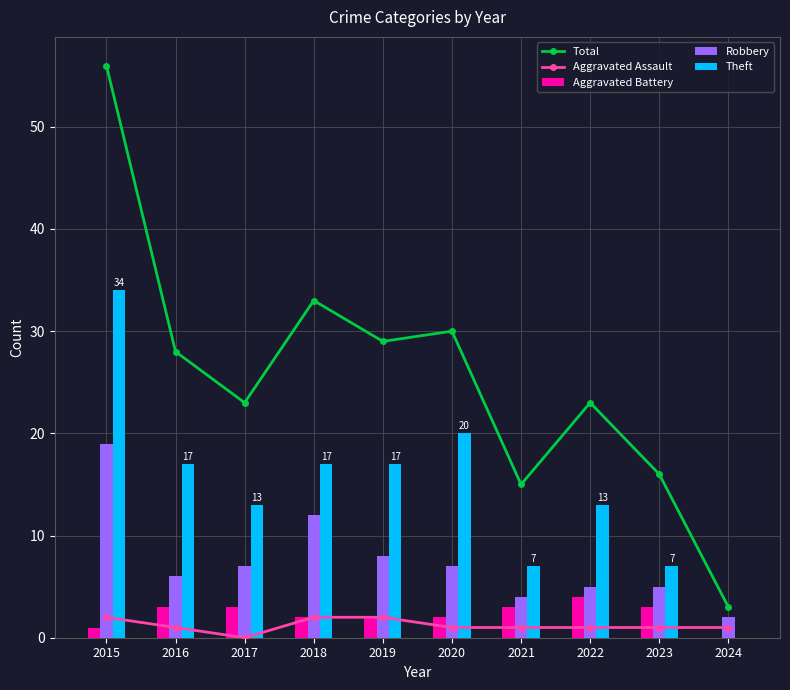

Is it true that Robbery equals 3 at 2016?

False